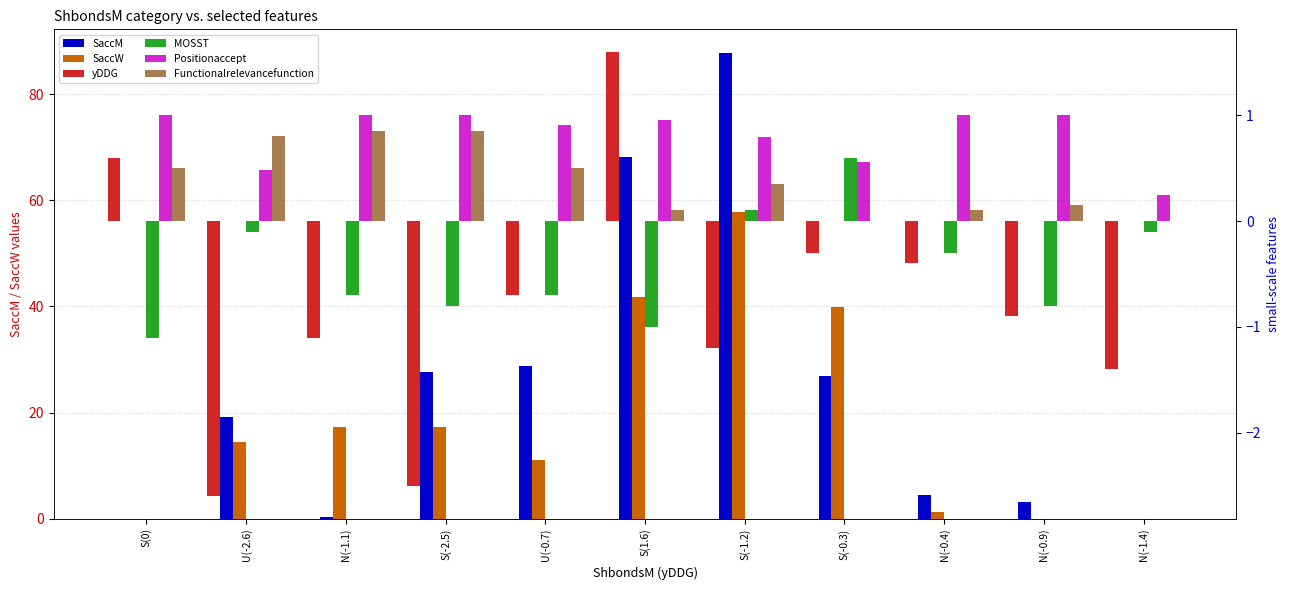

The value of Positionaccept at U(-0.7) is 0.9. True or false?

True